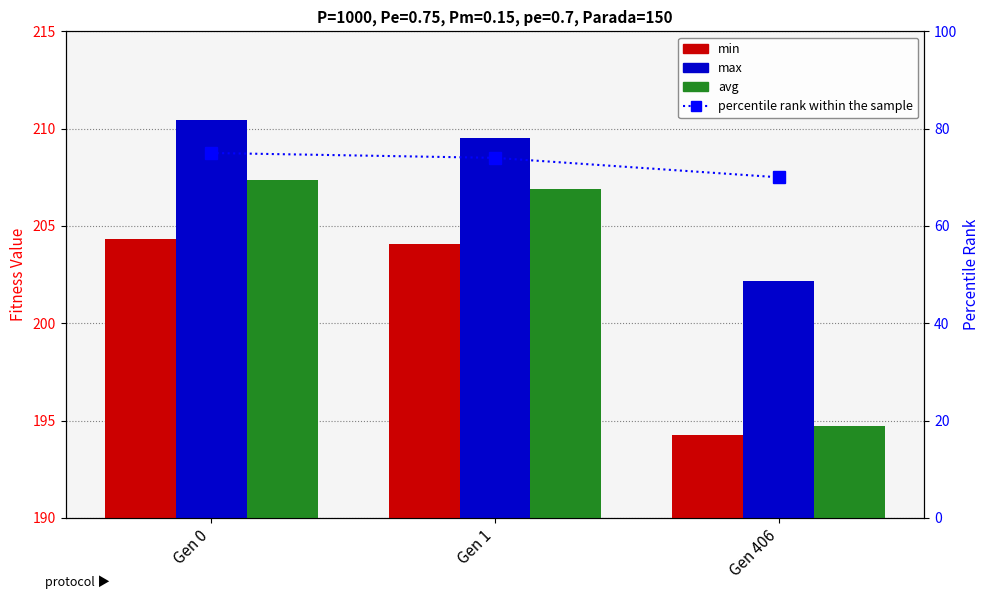

What are all the series names shown in the legend?

min, max, avg, percentile rank within the sample